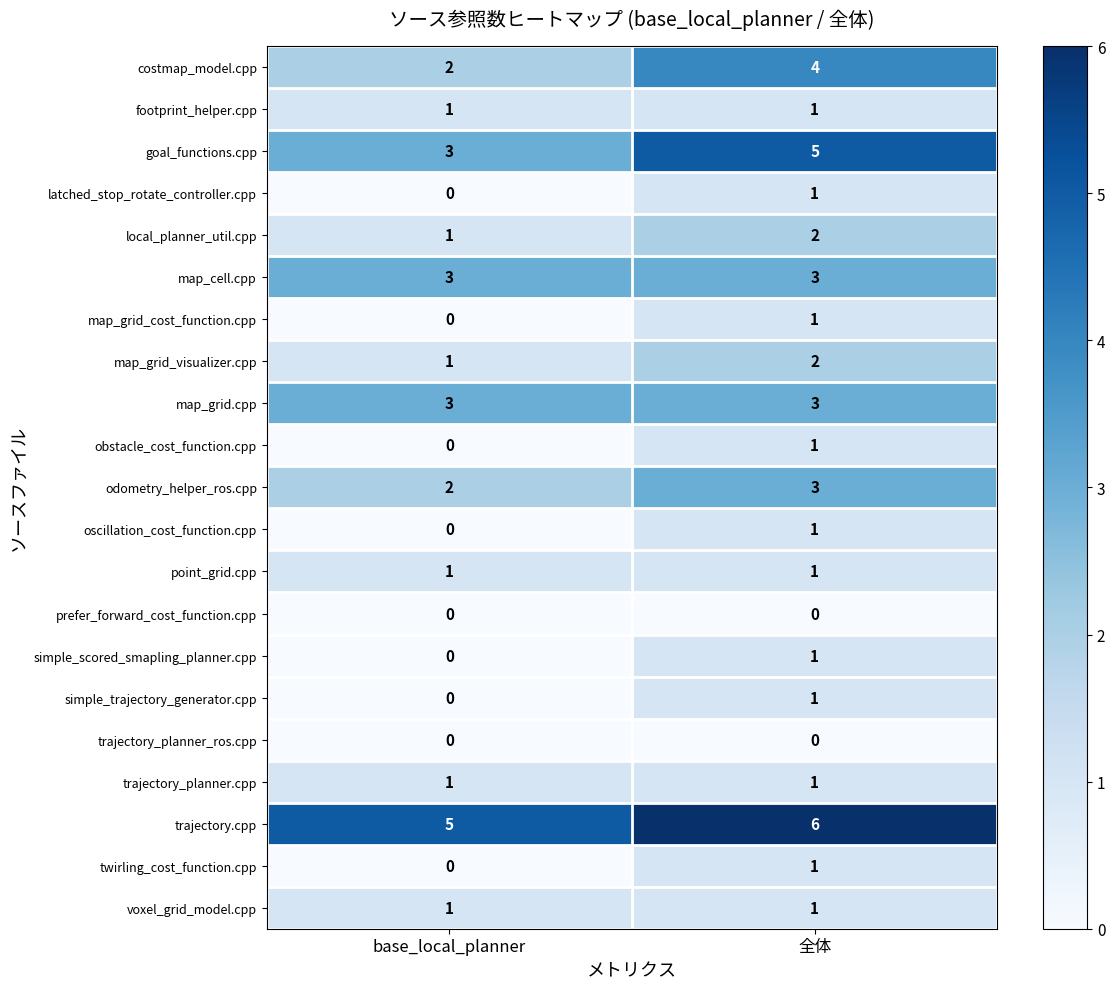

Is the value of prefer_forward_cost_function.cpp at 全体 greater than the value of goal_functions.cpp at 全体?

No